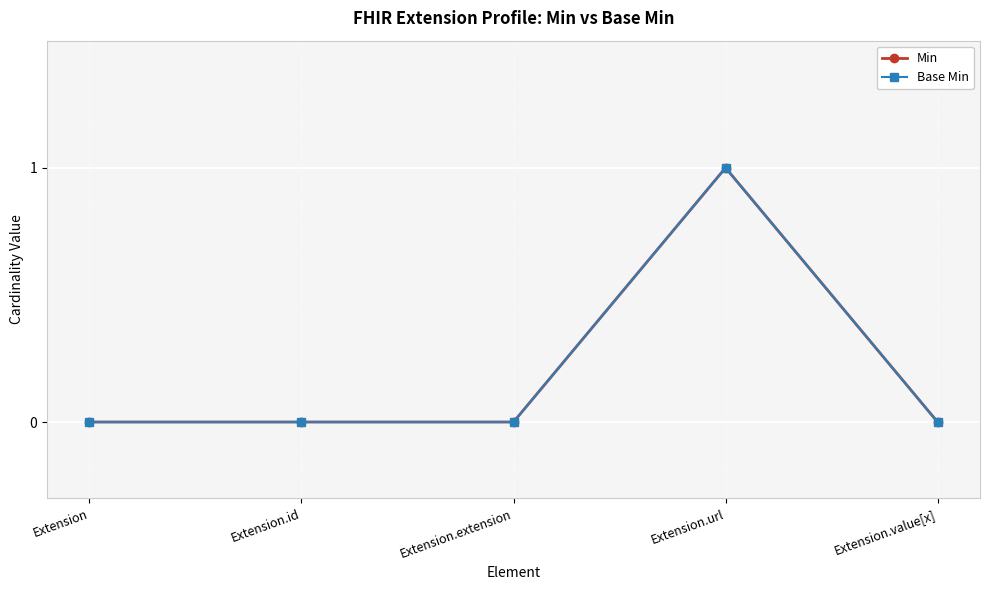

Reading right to left, what are all the values shown in this chart?

Min: 0	1	0	0	0
Base Min: 0	1	0	0	0